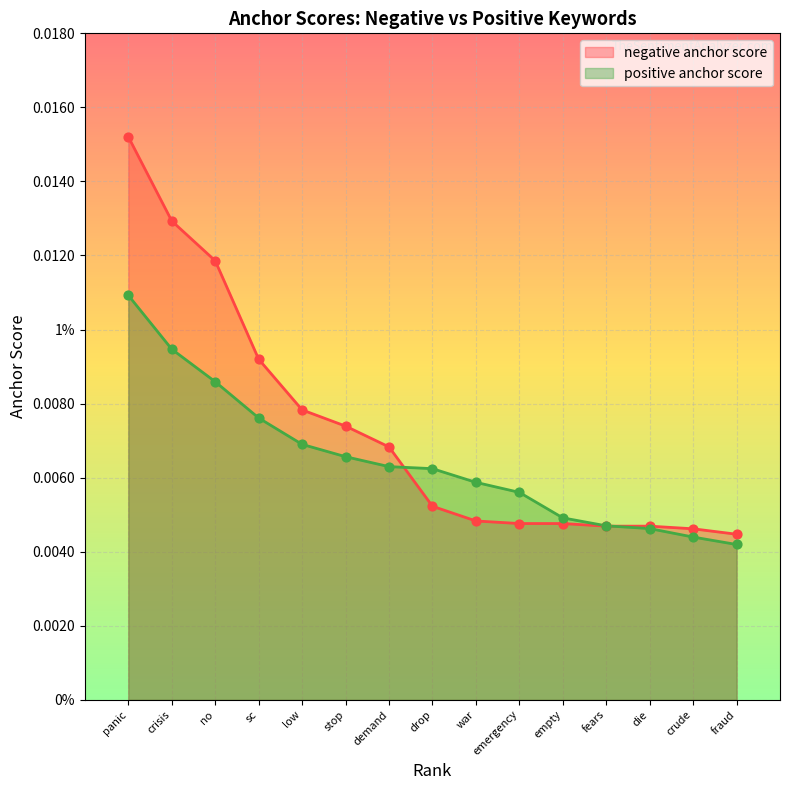

What are all the series names shown in the legend?

negative anchor score, positive anchor score